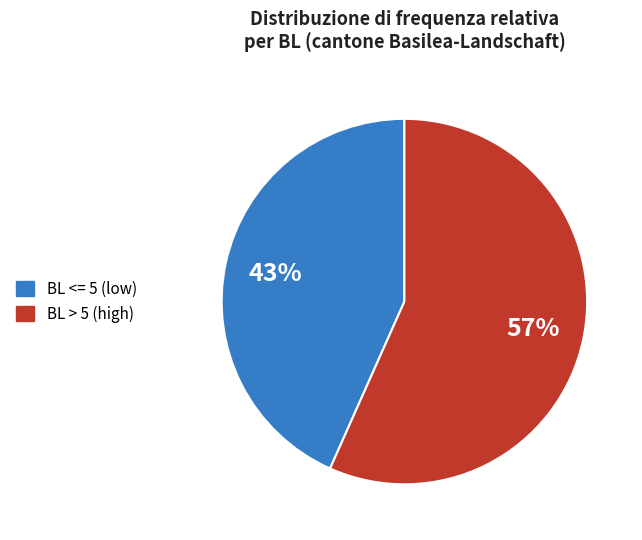

Does any single category account for the majority?

Yes